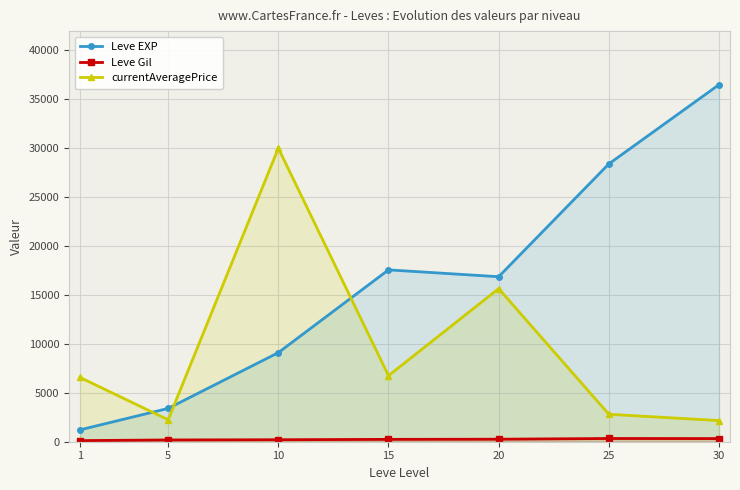

How many lines are shown in the chart?

3